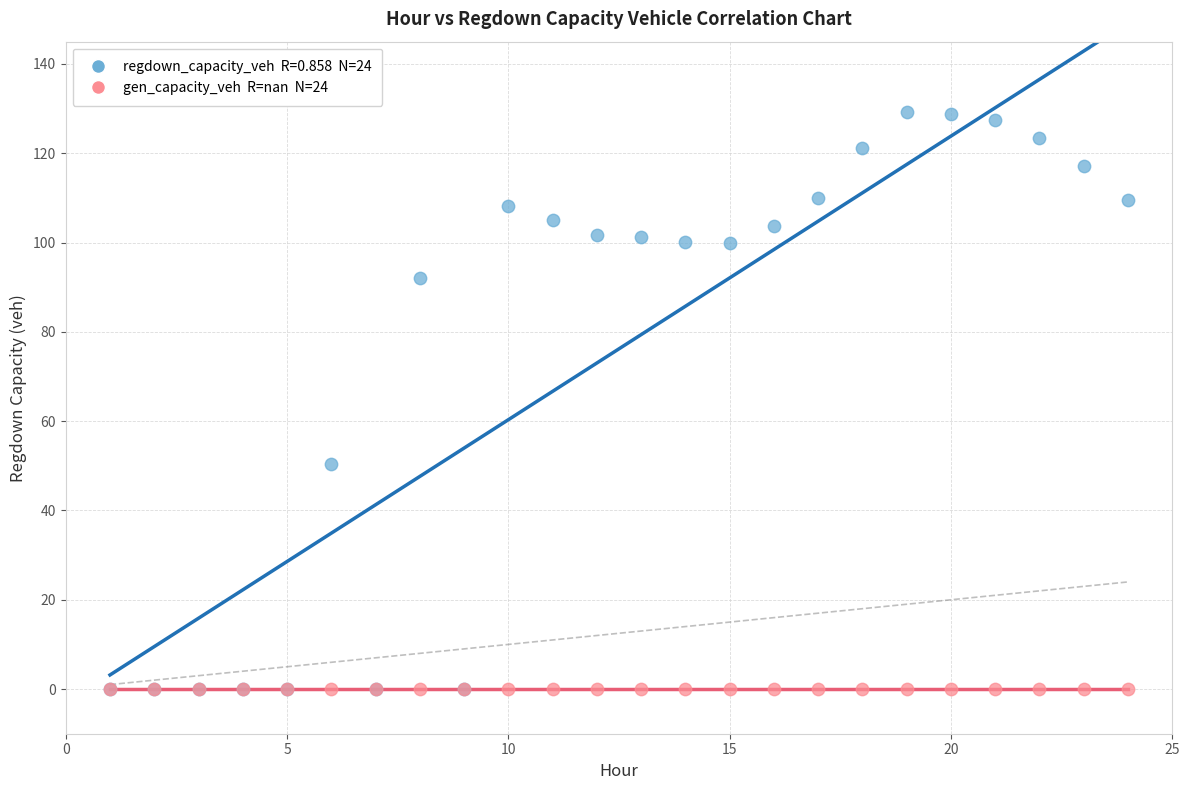

Across all series, what Y value is closest to 64?

50.4